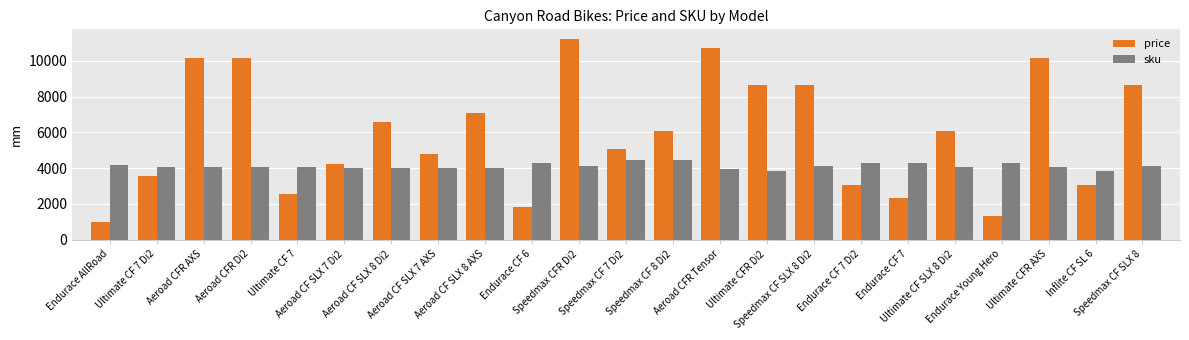

What is the sum of the sku values at Endurace Young Hero and Ultimate CFR Di2?

8144